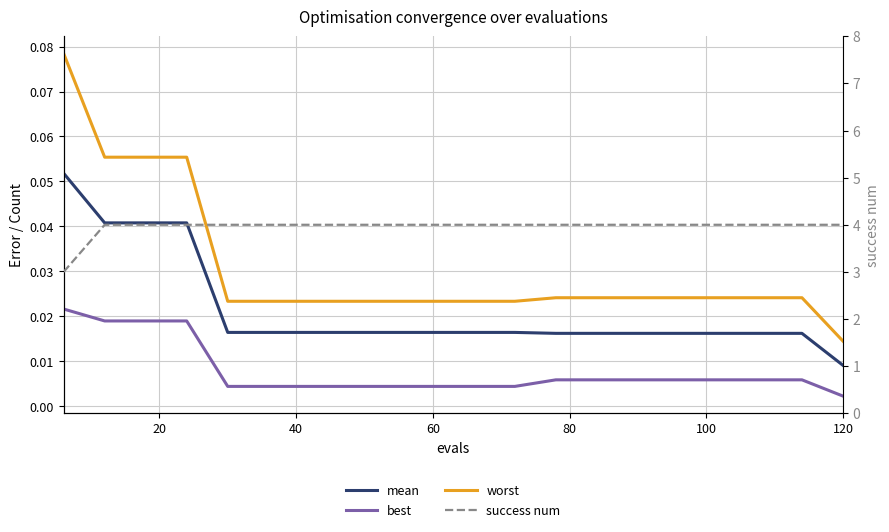

What is the difference between the maximum and minimum values in the success num series?

1.0